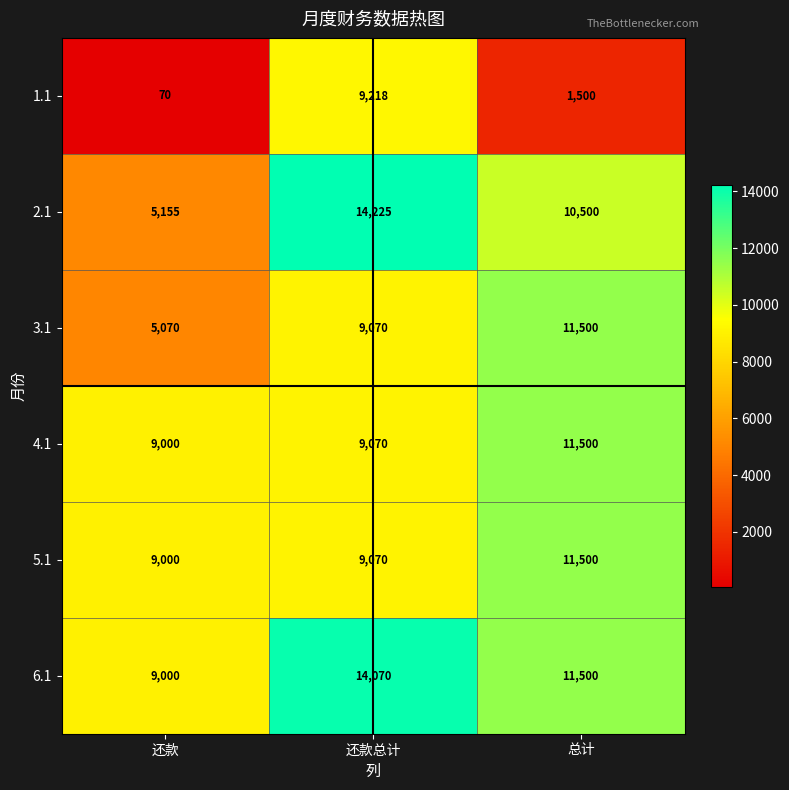

What is the total value across all series at 还款?

37295